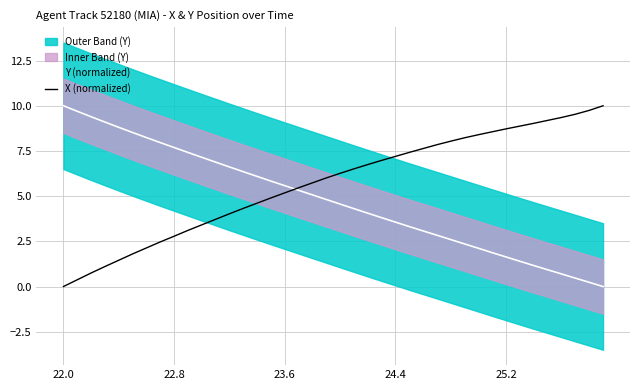

Is the value of Y (normalized) at 35 greater than the value of X (normalized) at 12?

No